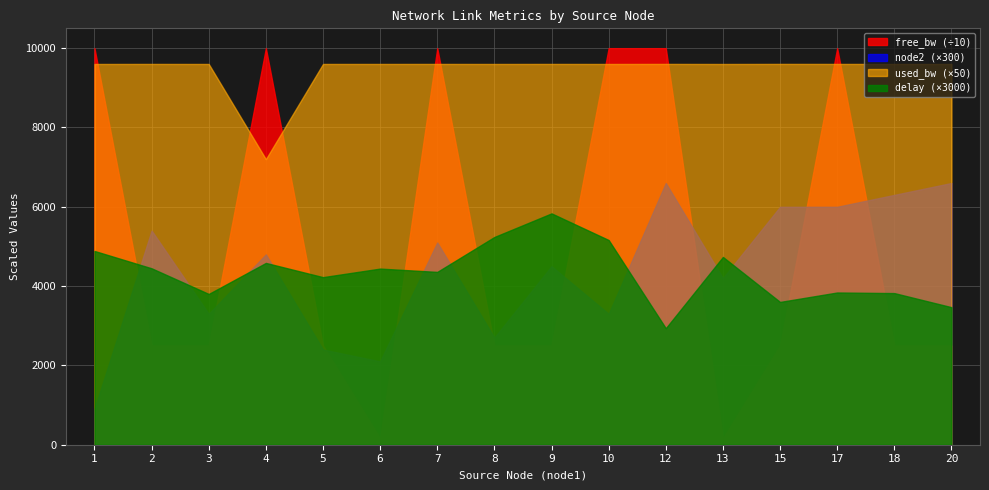

Which has a higher value, 2 or 6?

2